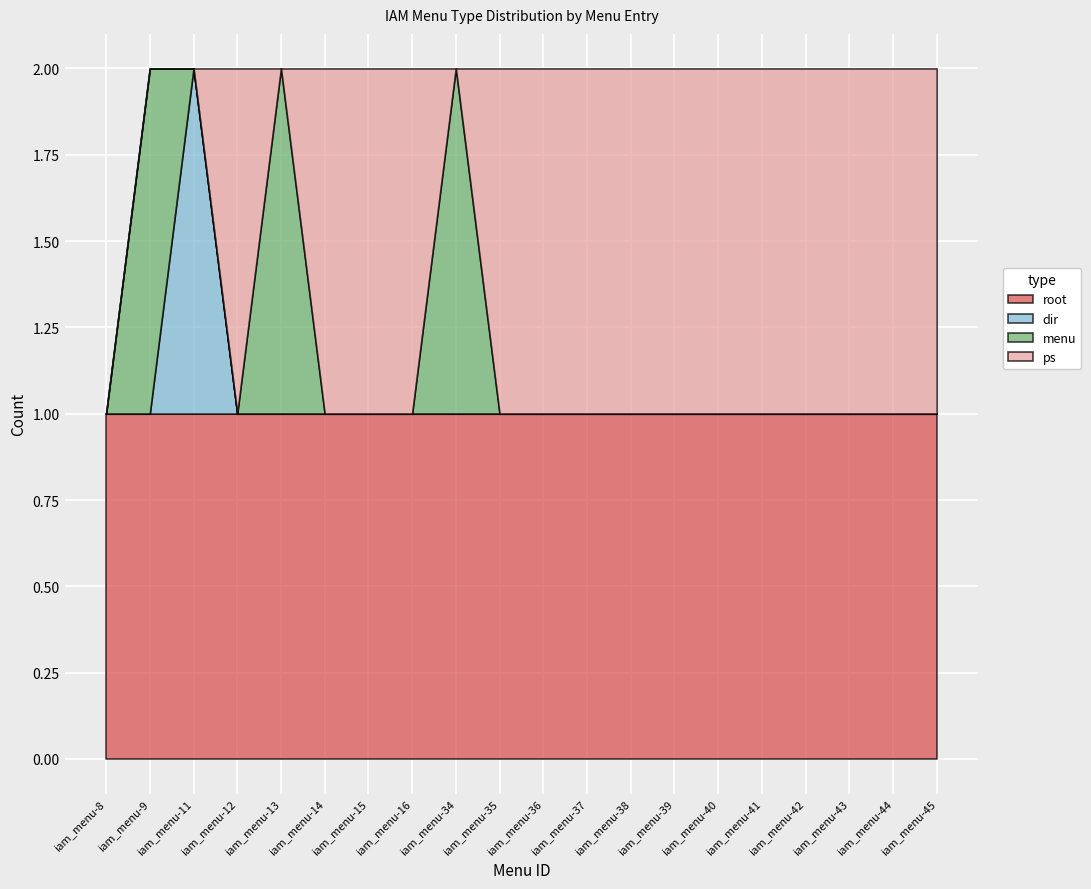

Reading left to right, transcribe all the data shown in this chart.

root: 1	1	1	1	1	1	1	1	1	1	1	1	1	1	1	1	1	1	1	1
dir: 0	0	1	0	0	0	0	0	0	0	0	0	0	0	0	0	0	0	0	0
menu: 0	1	0	0	1	0	0	0	1	0	0	0	0	0	0	0	0	0	0	0
ps: 0	0	0	1	0	1	1	1	0	1	1	1	1	1	1	1	1	1	1	1